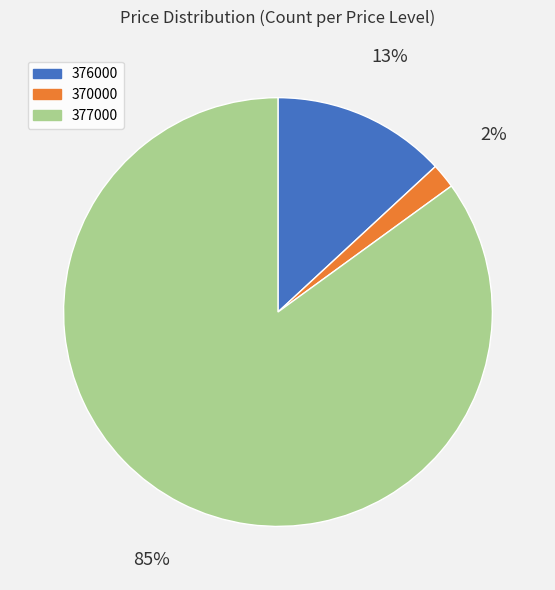

How many slices are in this pie chart?

3